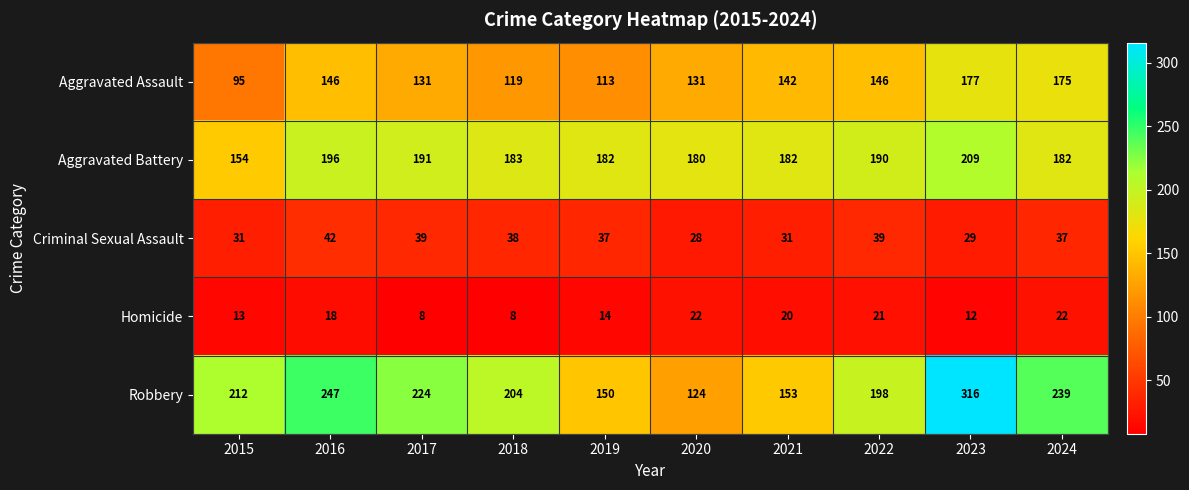

What is the maximum value for Homicide?

22